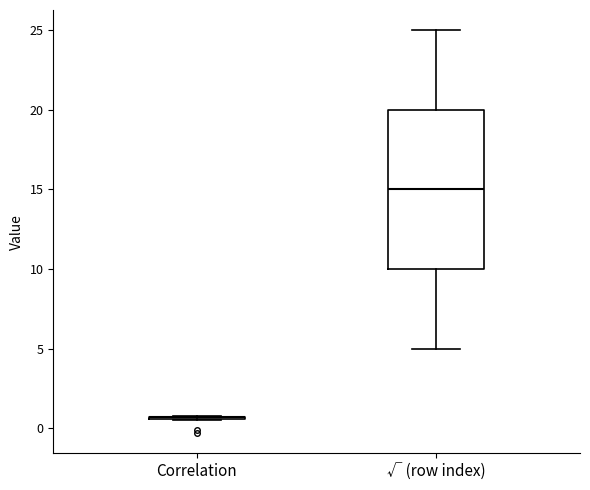

Reading left to right, transcribe this box plot: for each box, give where its median line is, the range the box spans, and where its two whiskers end, as read against the y-axis. The values are not printed on the chart, so give them approximately, as read against the axis.

Correlation: box collapsed to a line at 0.5, whiskers 0.5 to 1.0
√ (row index): median 15.0, box 10.0 to 20.0, whiskers 5.0 to 25.0